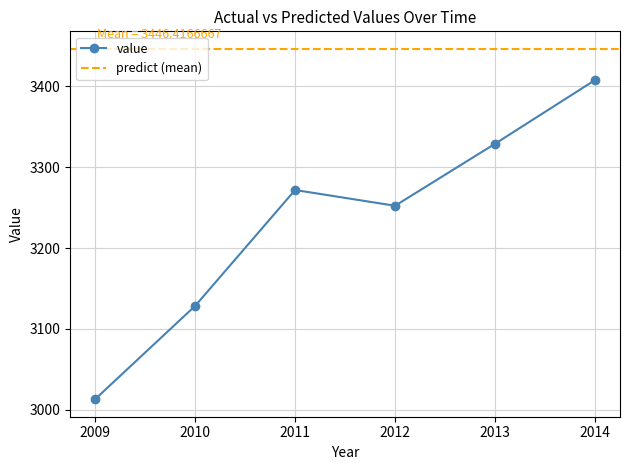

The value at 2012 is 1284.3. True or false?

False